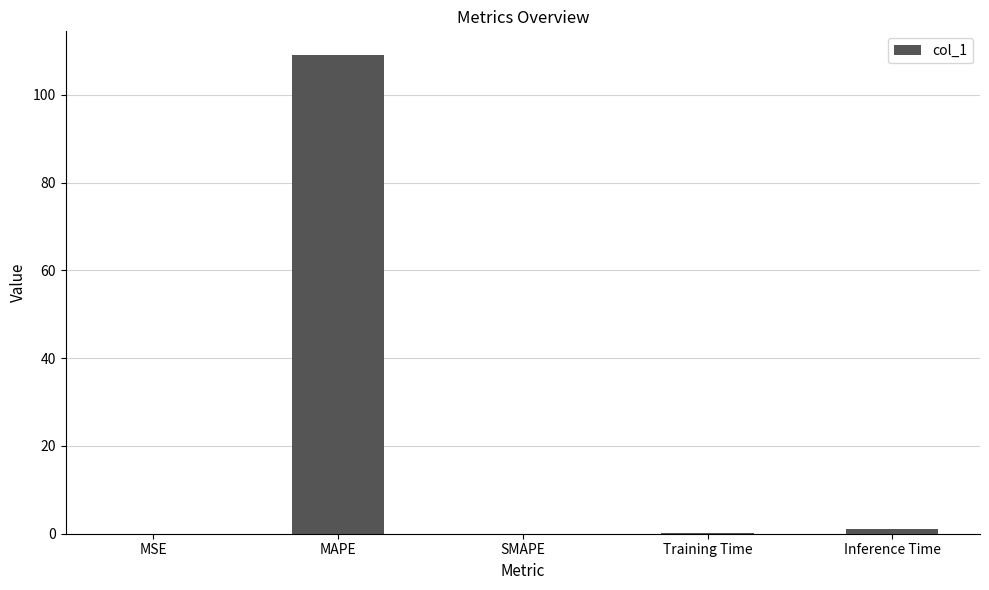

Which category has the highest value across all series?

MAPE